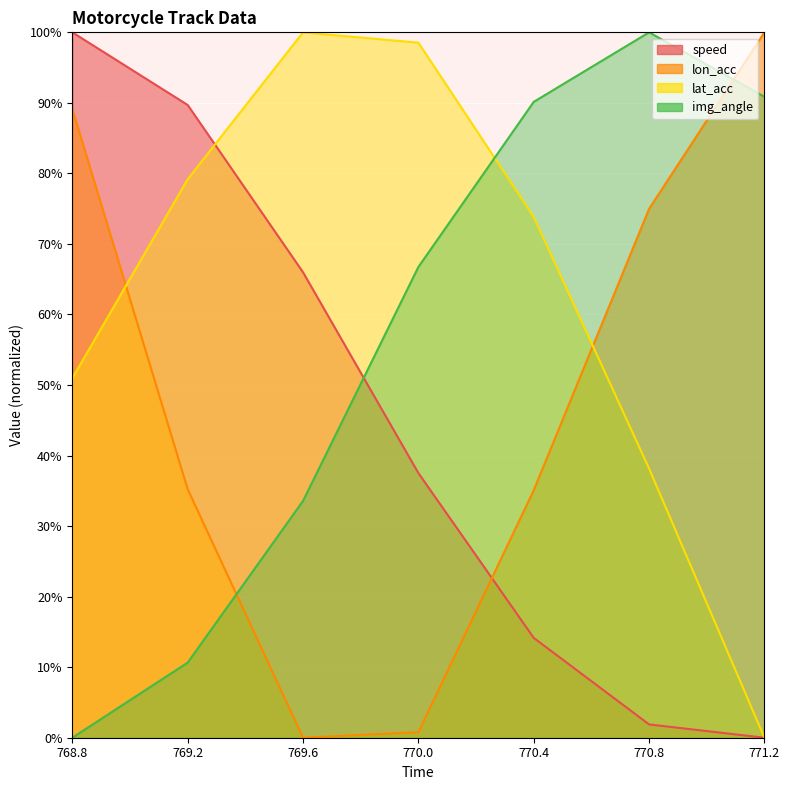

Between 769.2 and 770.8, which is larger?

769.2